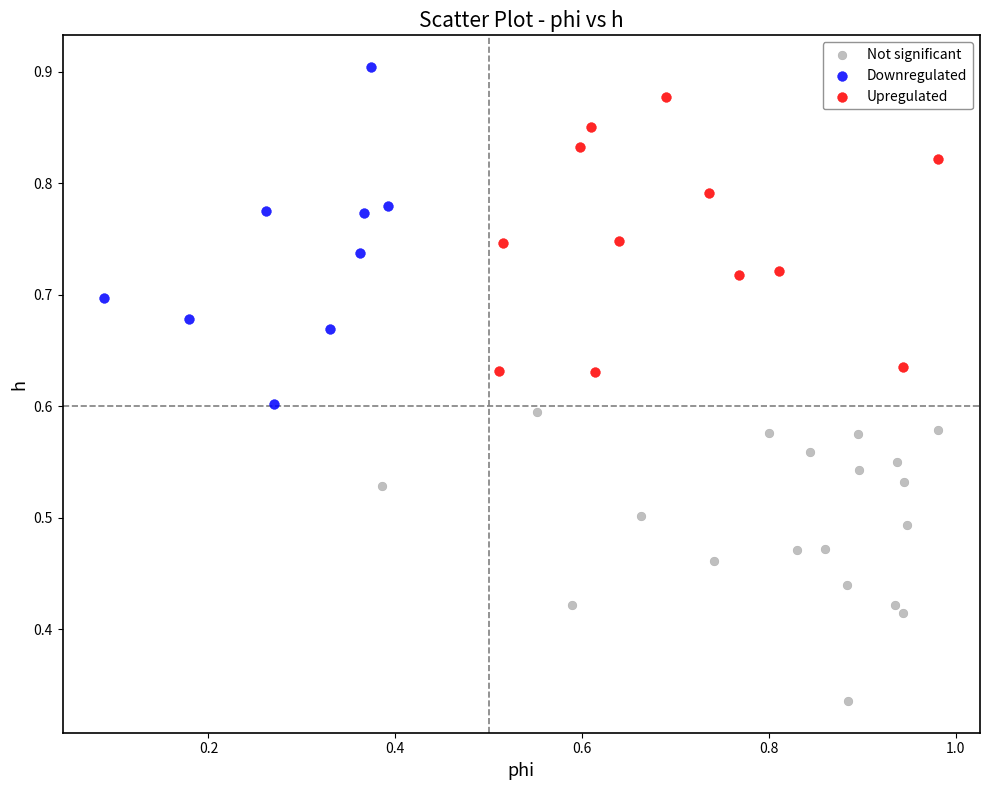

Which series contains the lowest Y value?

Not significant